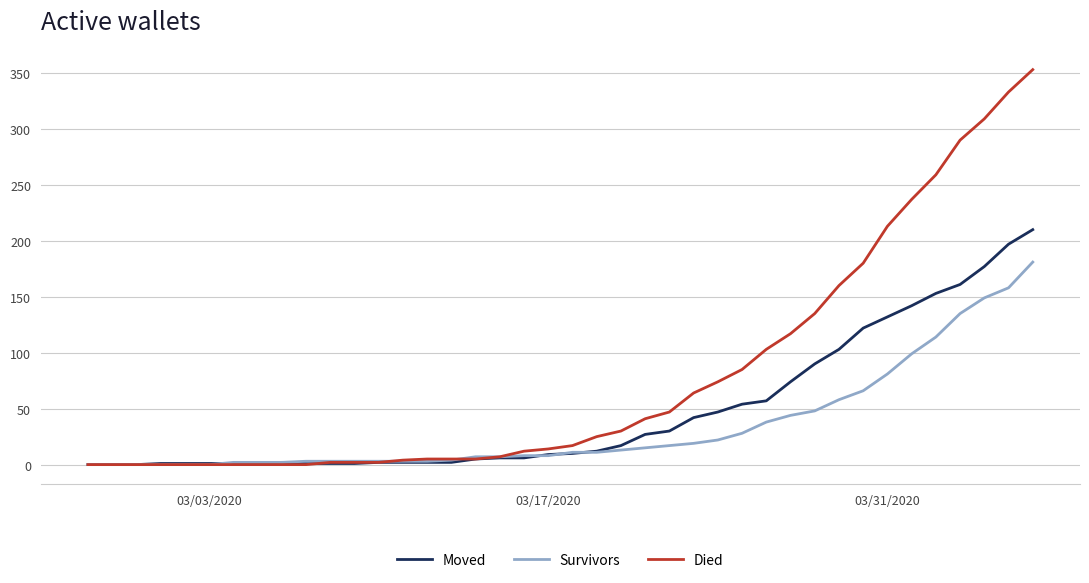

What is the sum of all Survivors values?

1365